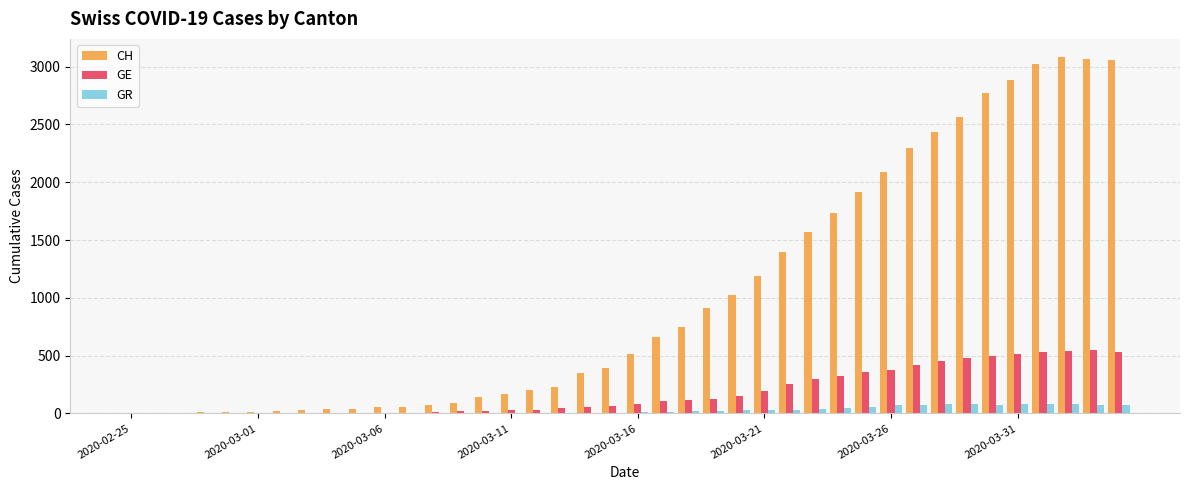

What is the maximum value for GR?

82